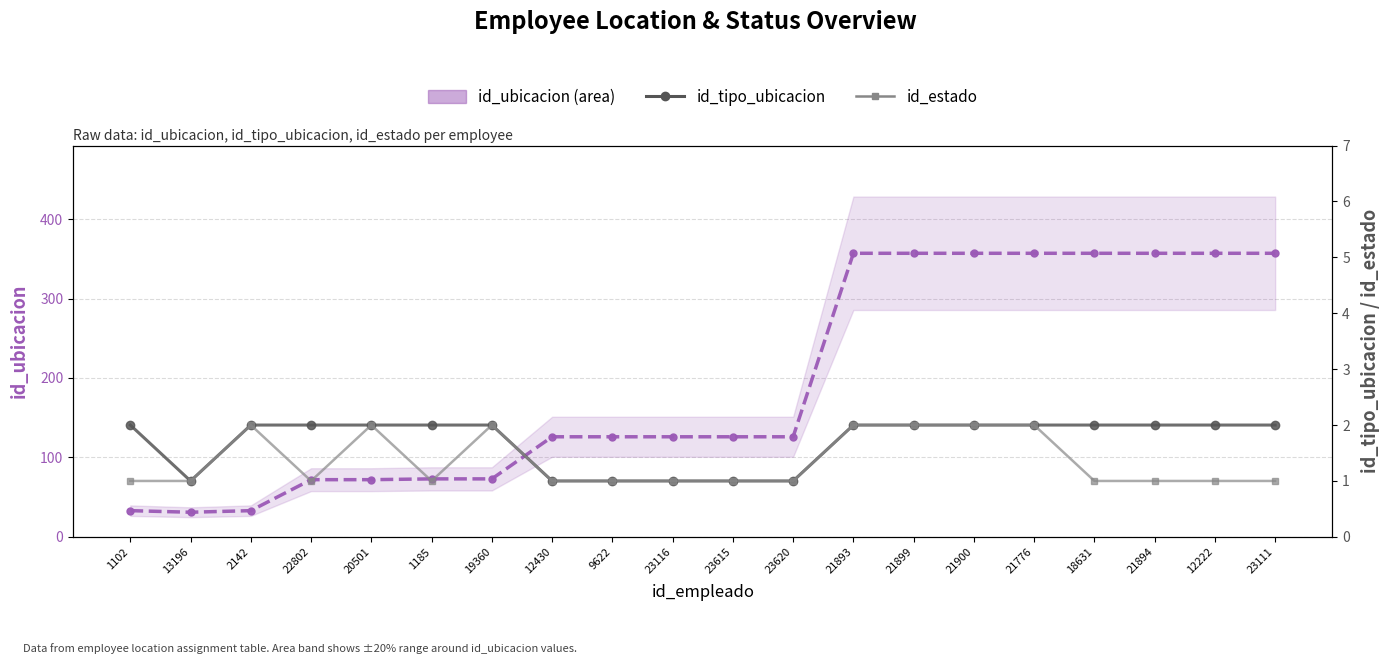

What is the difference between the id_ubicacion values at 1102 and 23116?

93